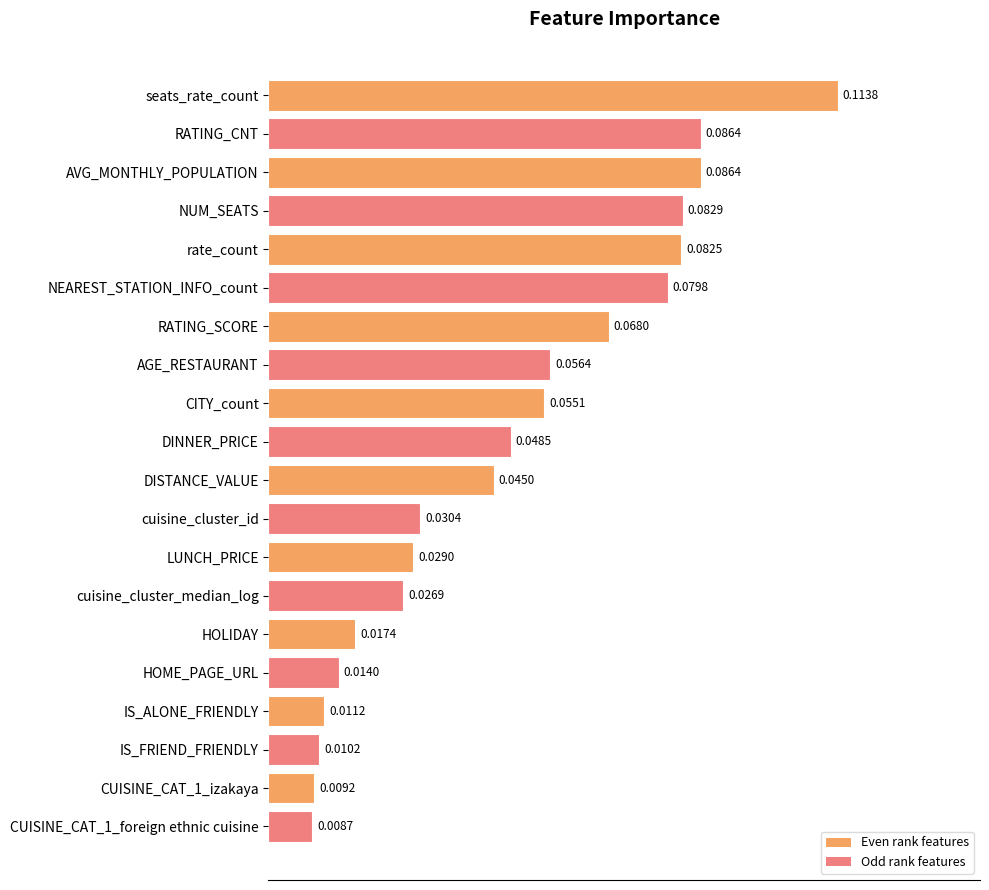

At which category does the chart reach its peak across all series?

seats_rate_count